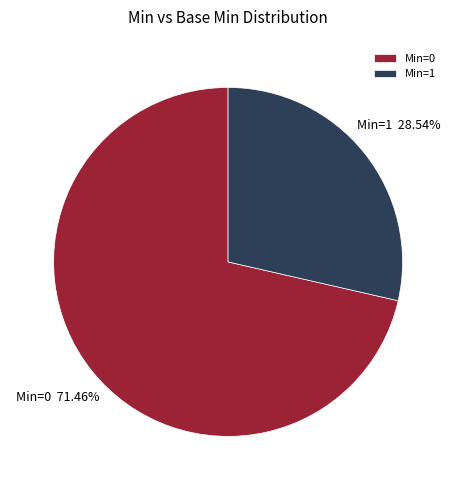

Which has a higher value, Min=1 or Min=0?

Min=0